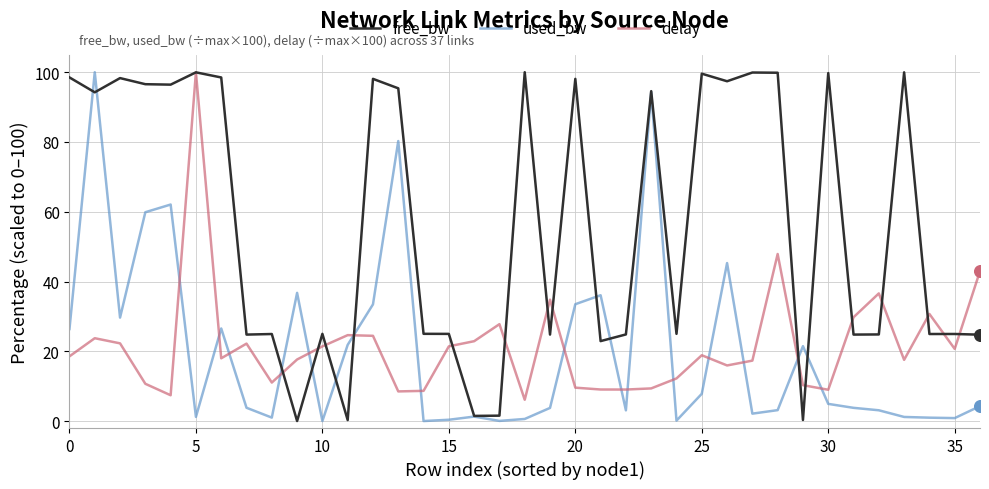

Which series has the largest total across all categories?

free_bw